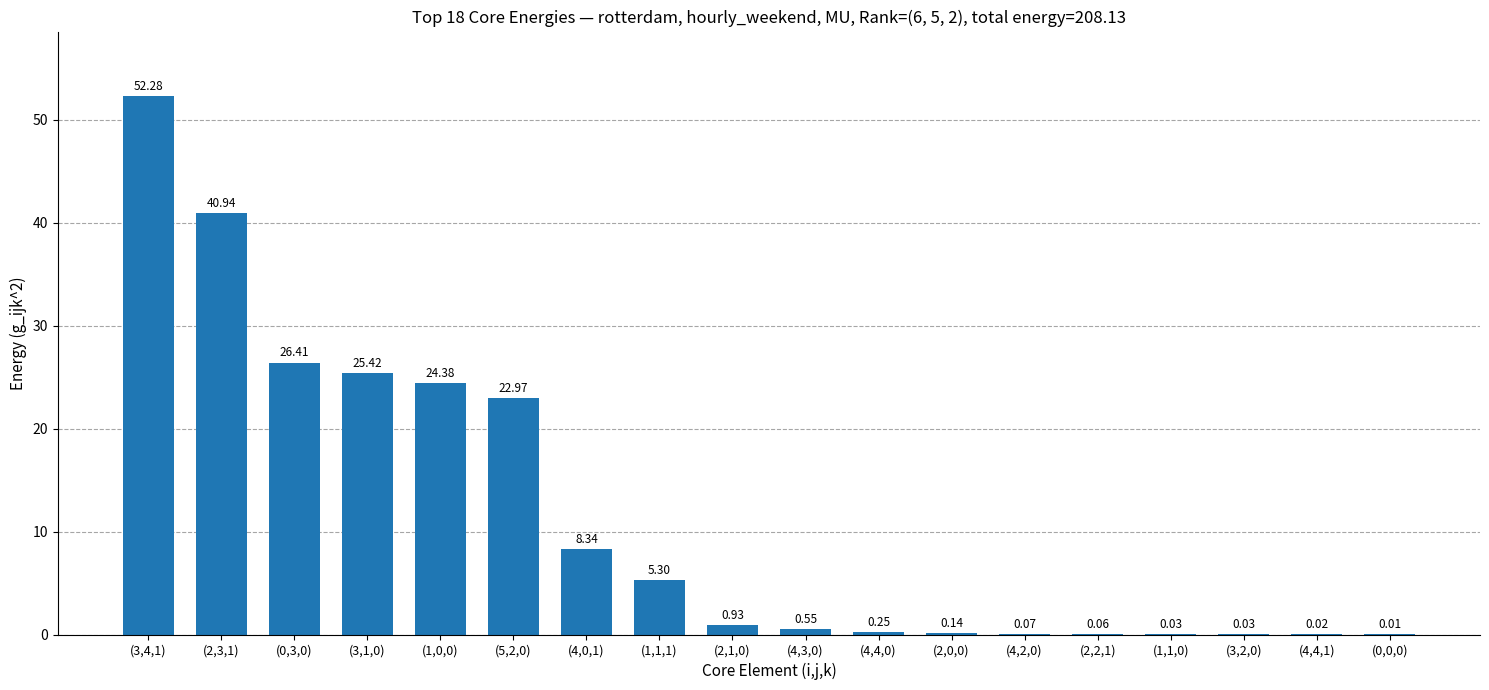

What is the change in value from (1,1,1) to (1,1,0)?

-5.3